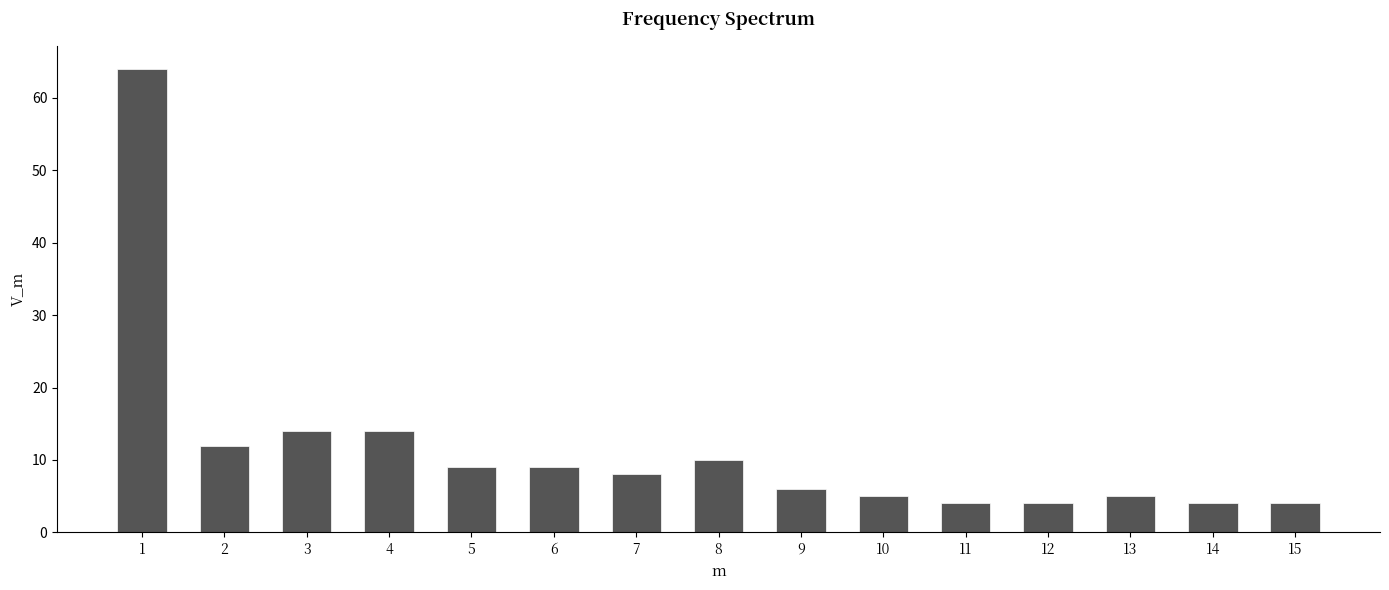

Reading left to right, extract all data points from this chart.

1=64	2=12	3=14	4=14	5=9	6=9	7=8	8=10	9=6	10=5	11=4	12=4	13=5	14=4	15=4